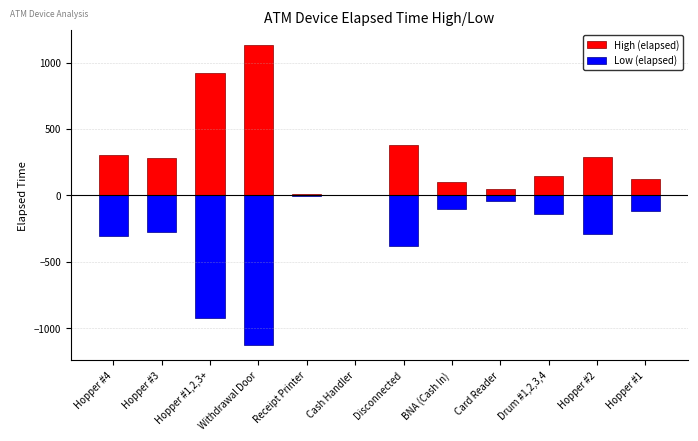

List the series in order of their peak value, highest first.

High (elapsed), Low (elapsed)